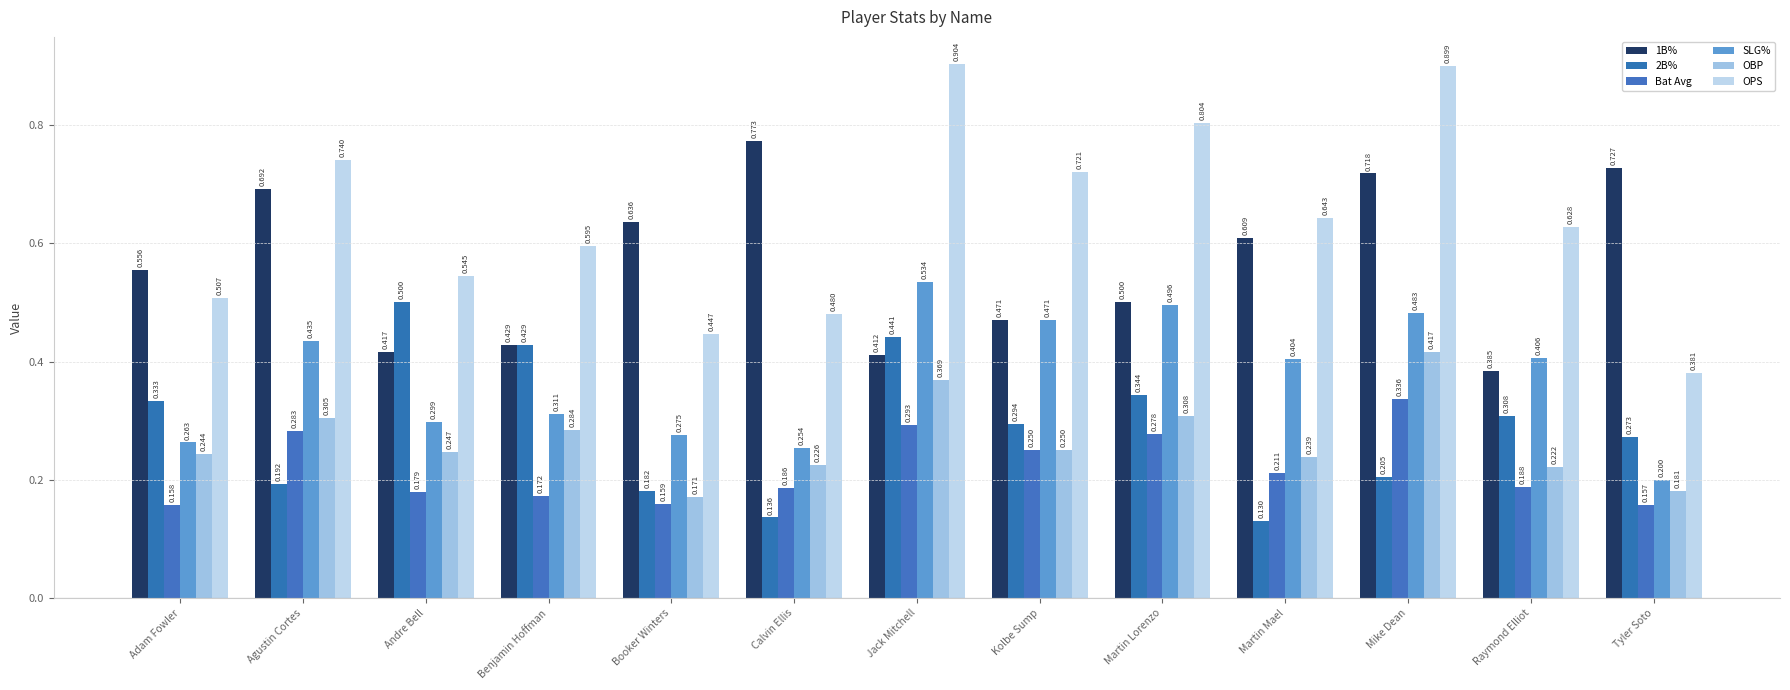

What is the label of the 8th bar from the right?

Calvin Ellis